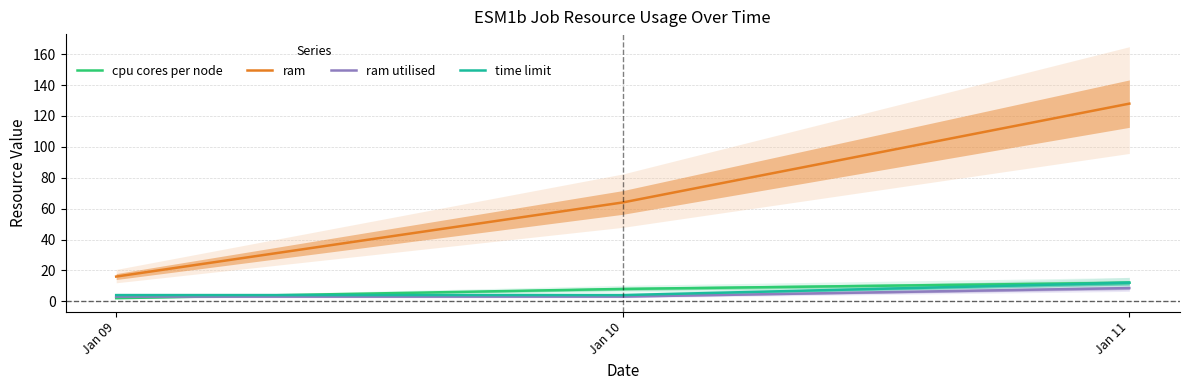

How many categories are shown in the chart?

3